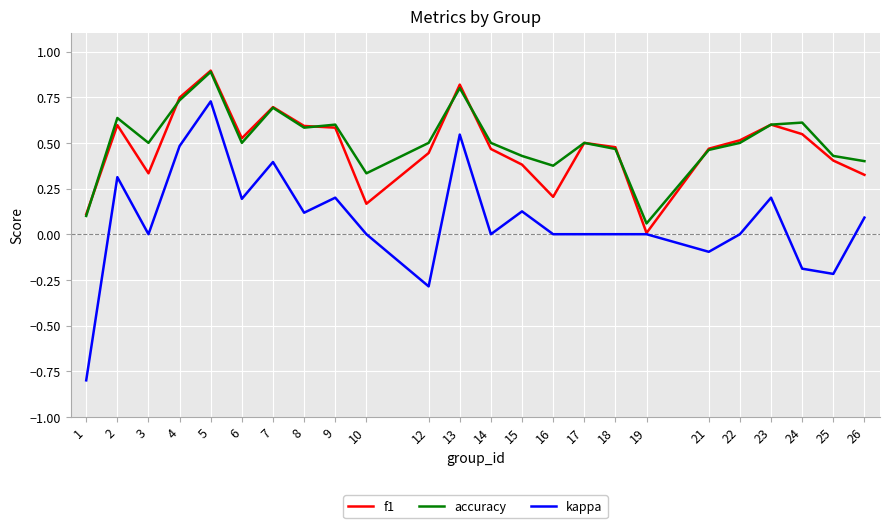

What is the maximum value shown in the chart?

0.9